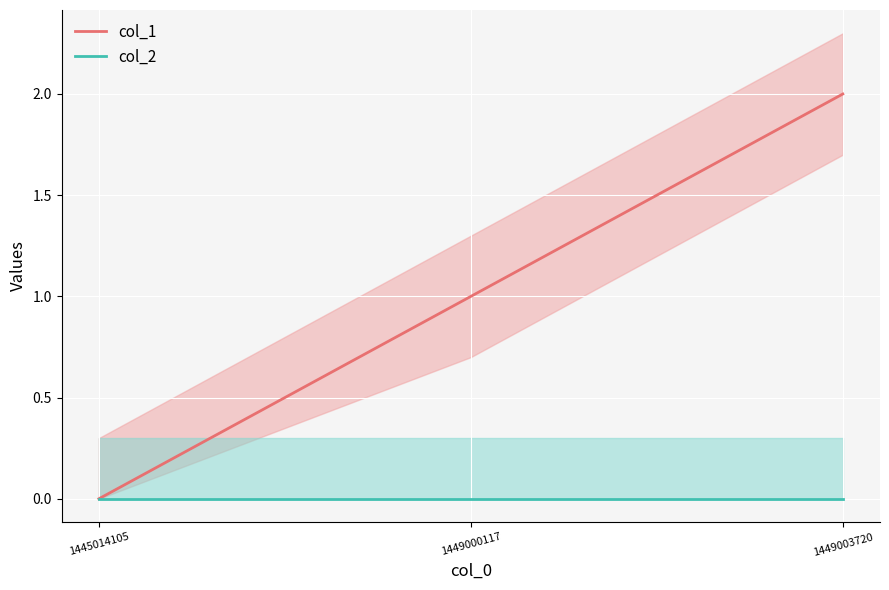

Reading left to right, transcribe all the data shown in this chart.

col_1: 1445014105=0	1449000117=1	1449003720=2
col_2: 1445014105=0	1449000117=0	1449003720=0